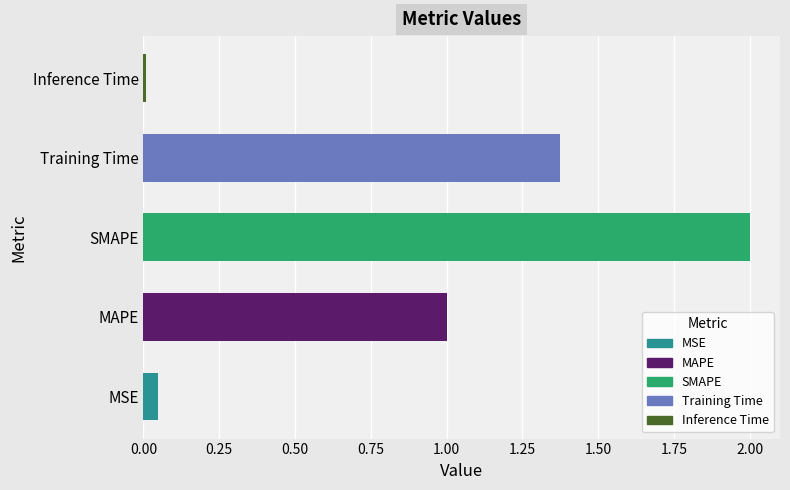

How many distinct data groups are displayed?

1